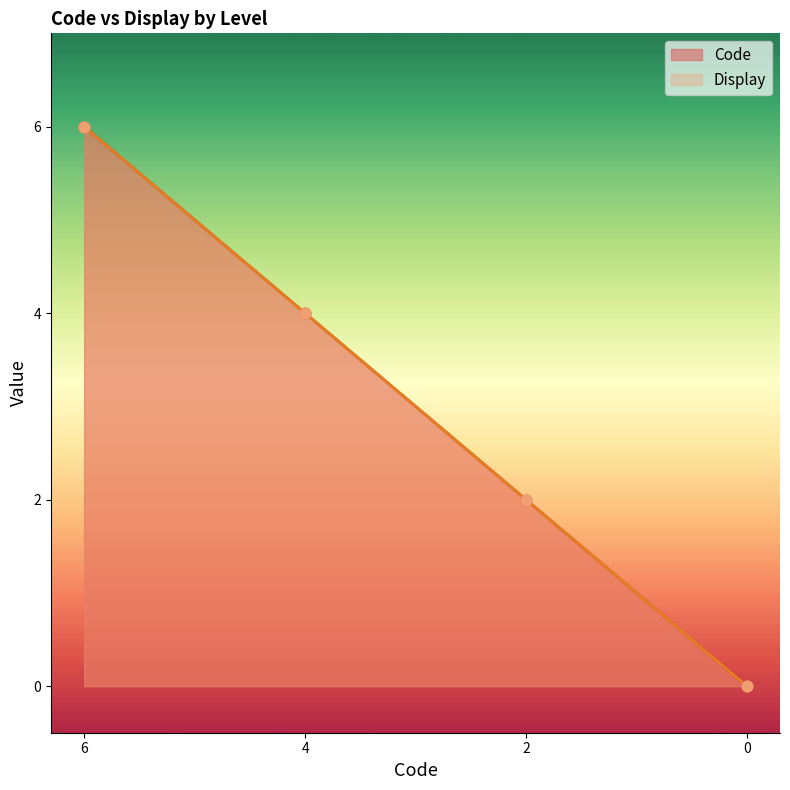

What are all the series names shown in the legend?

Code, Display